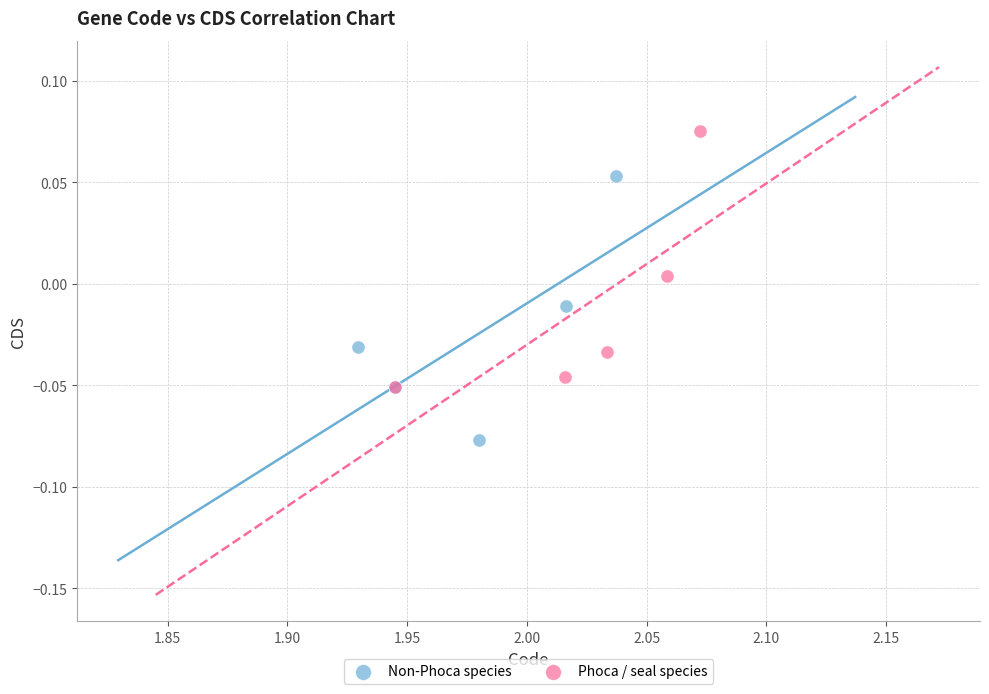

Which series reaches the minimum Y coordinate?

Non-Phoca species